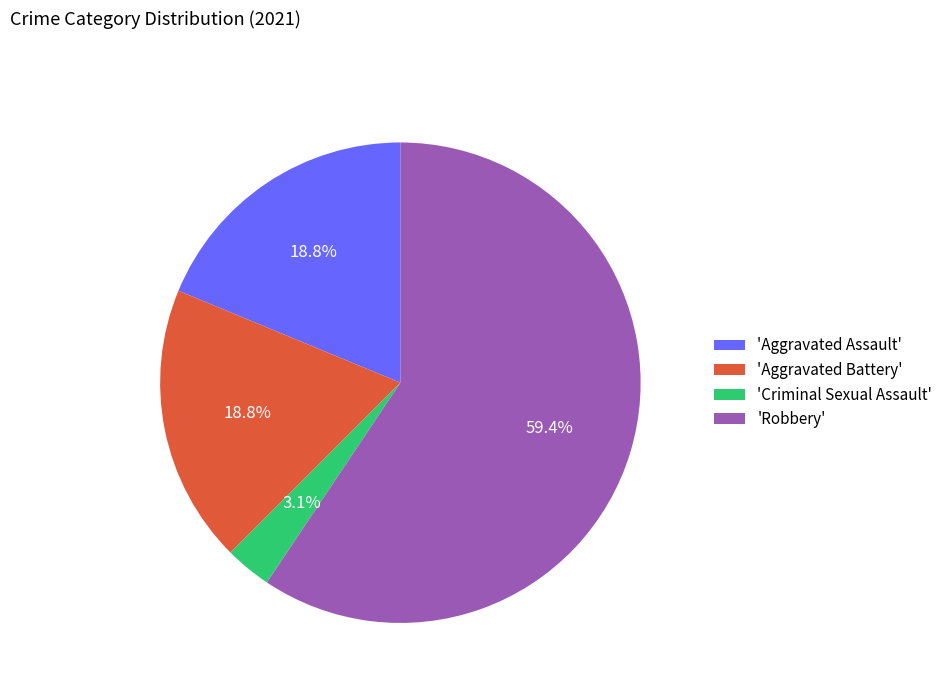

Approximately how many times larger is the value at 'Robbery' compared to 'Aggravated Assault'?

3.2